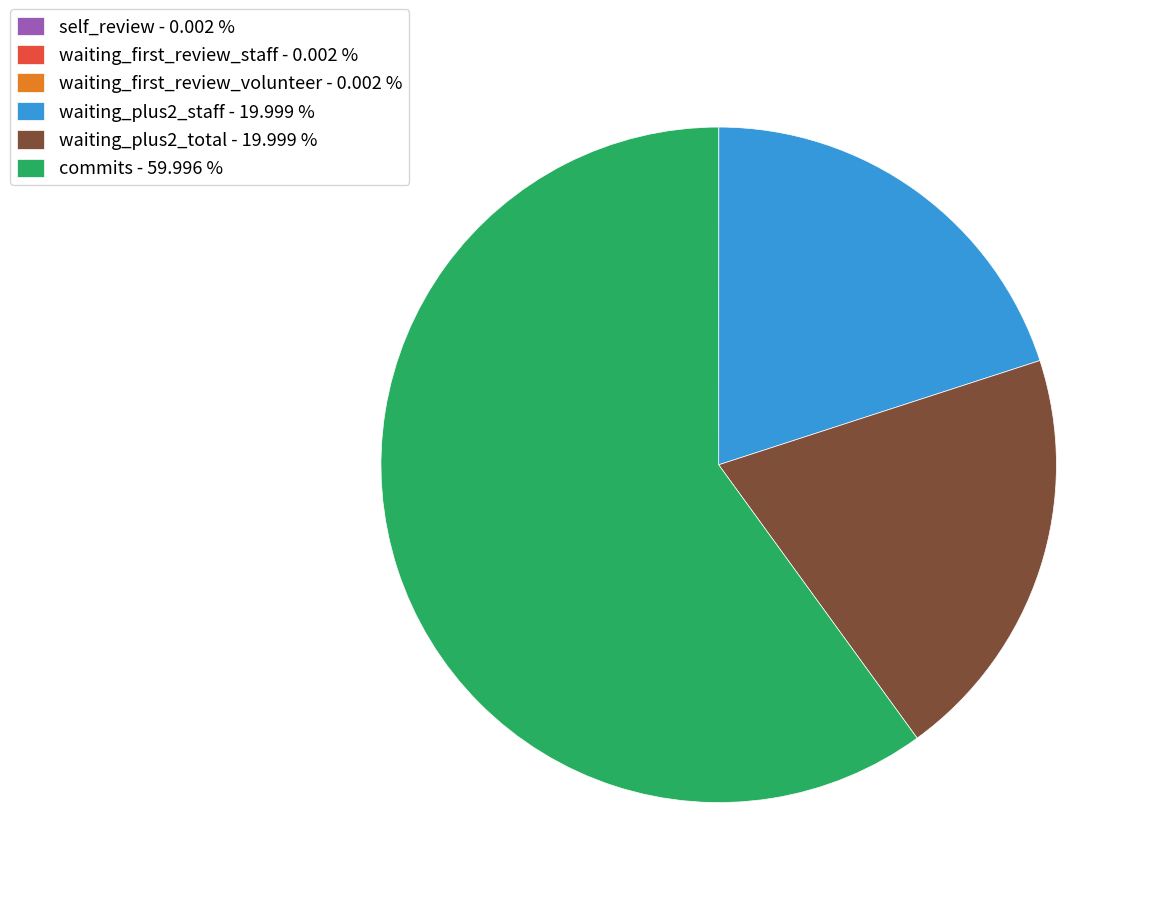

Does waiting_plus2_staff - 19.999 % account for over 50% of the chart?

No